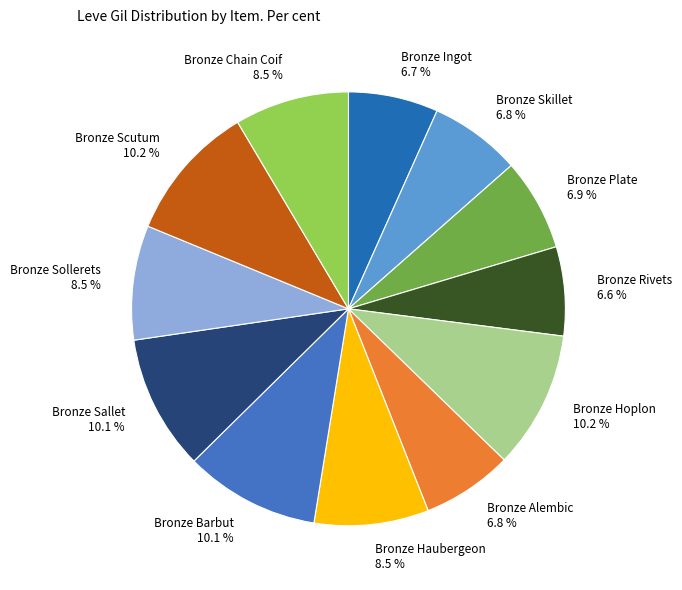

Do Bronze Rivets 6.6 % and Bronze Haubergeon 8.5 % together represent more than half of the pie?

No